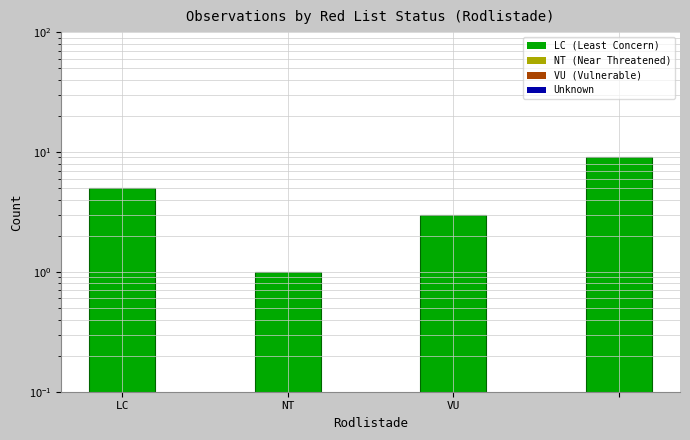

What is the label of the 3rd bar from the right?

NT